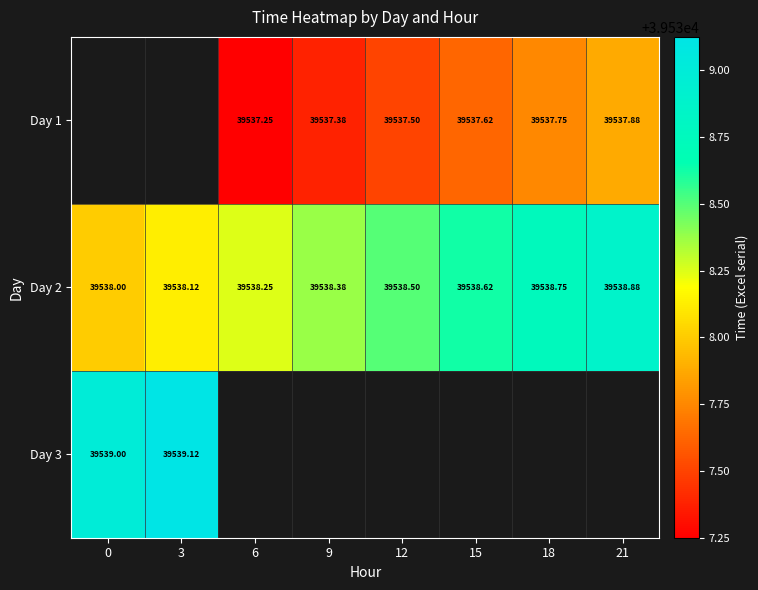

Which label corresponds to the smallest value in the chart?

6